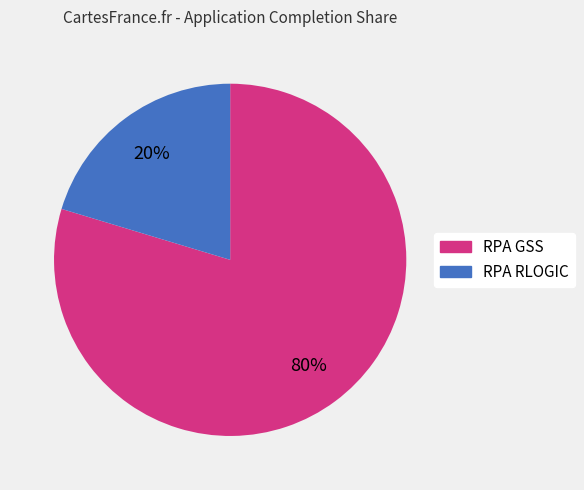

Do RPA RLOGIC and RPA GSS together represent more than half of the pie?

Yes